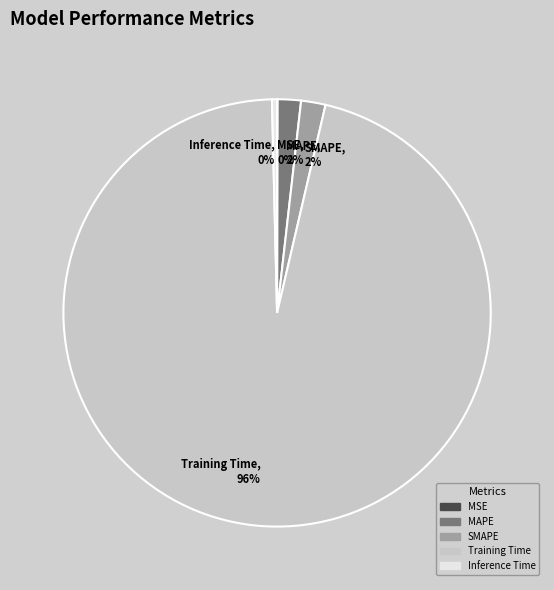

Which slice is the largest?

Training Time